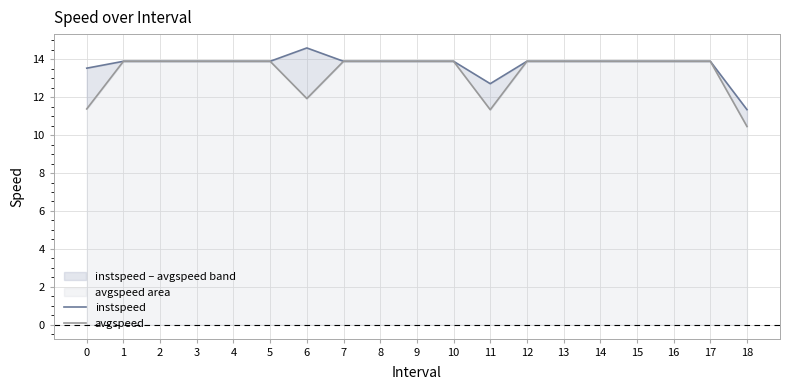

Does the chart display data point markers on the line(s)?

No